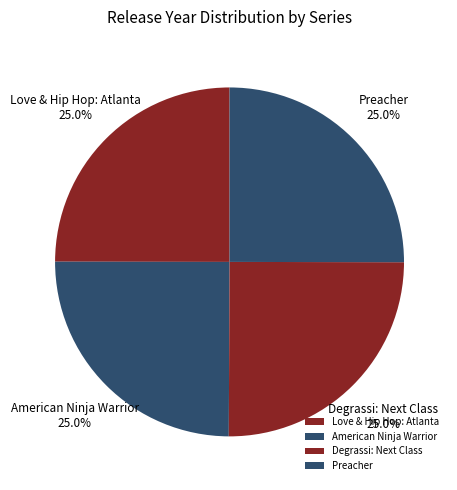

Is it true that American Ninja Warrior is 36% of the pie?

False